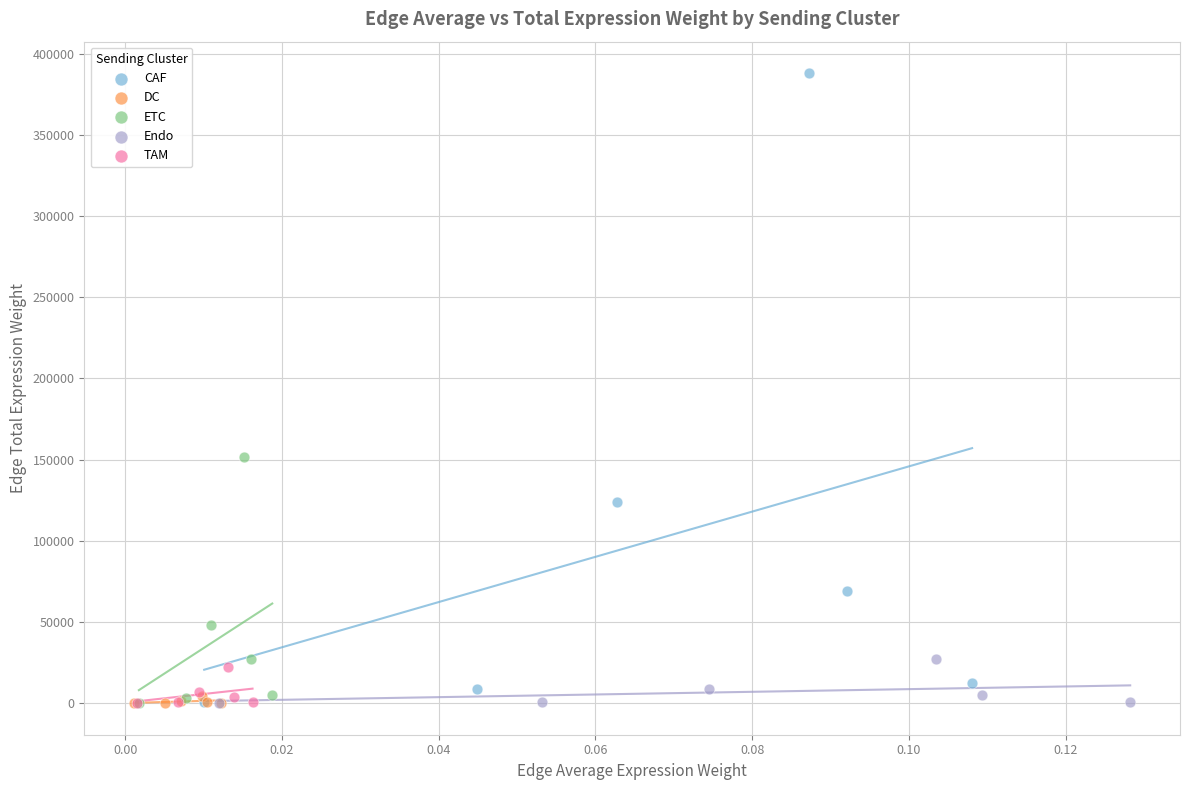

Which series contains the highest Y value?

CAF